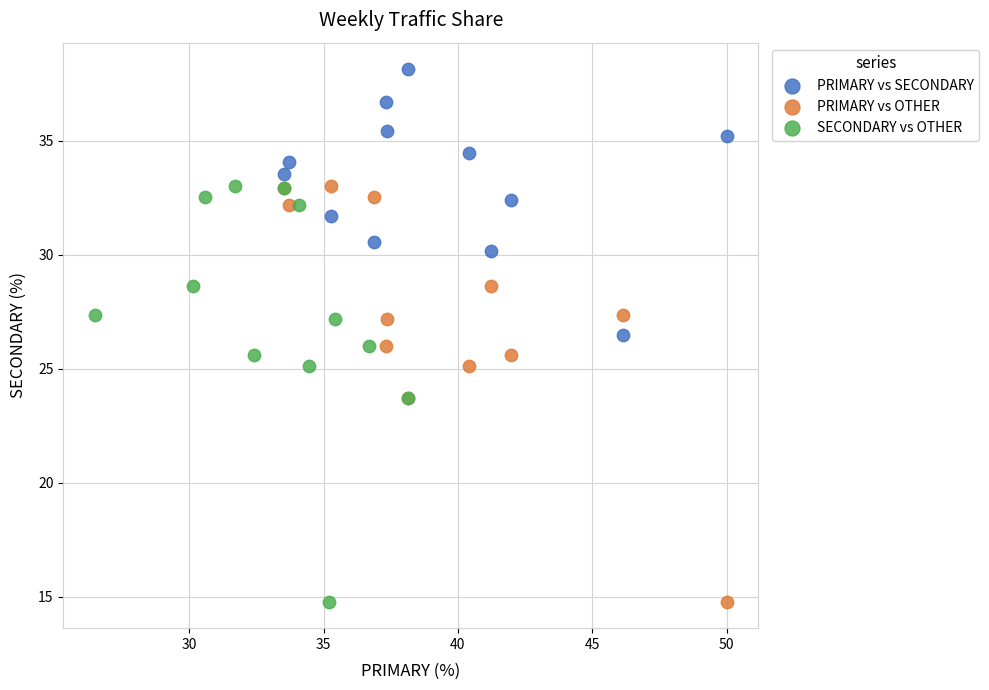

Which series reaches the maximum Y coordinate?

PRIMARY vs SECONDARY